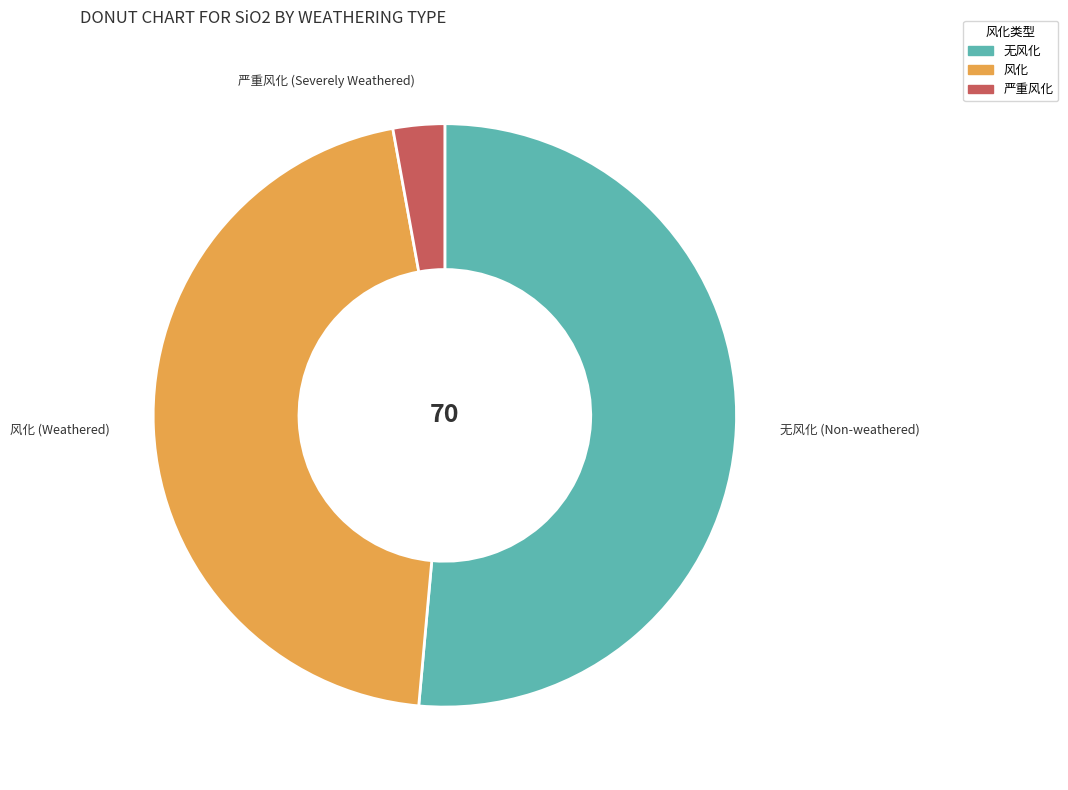

Which has a higher value, 严重风化 or 风化?

风化